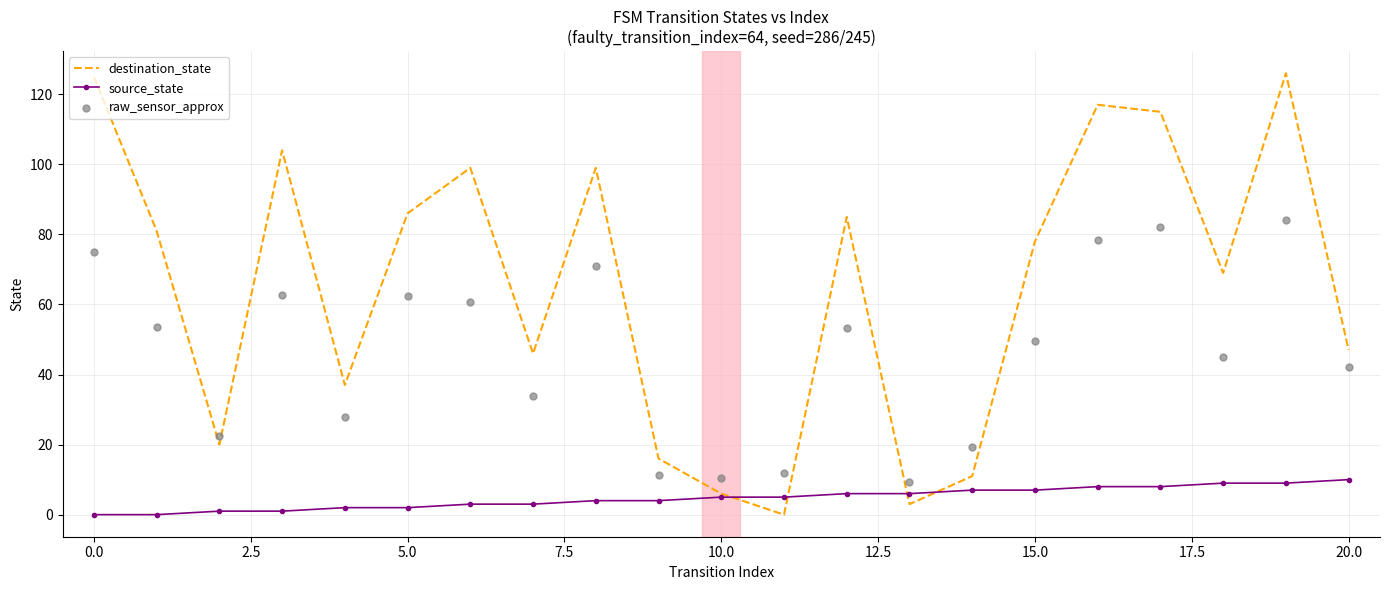

The value of destination_state at 15.0 is 129. True or false?

False